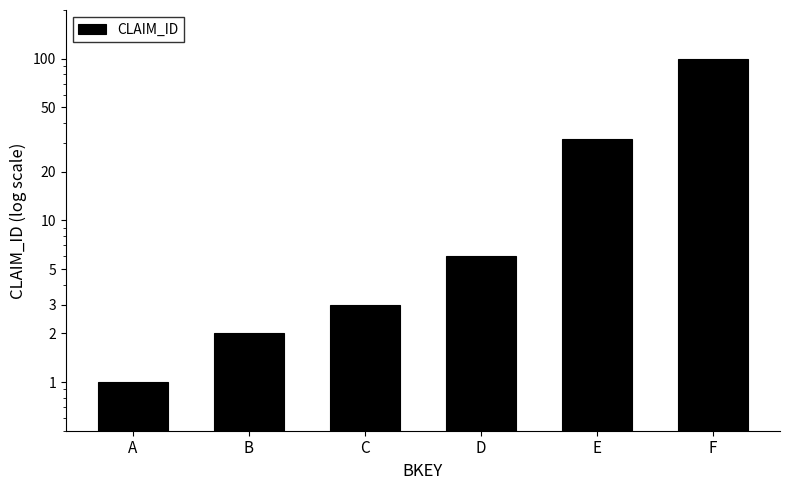

Does the chart contain any negative values?

No